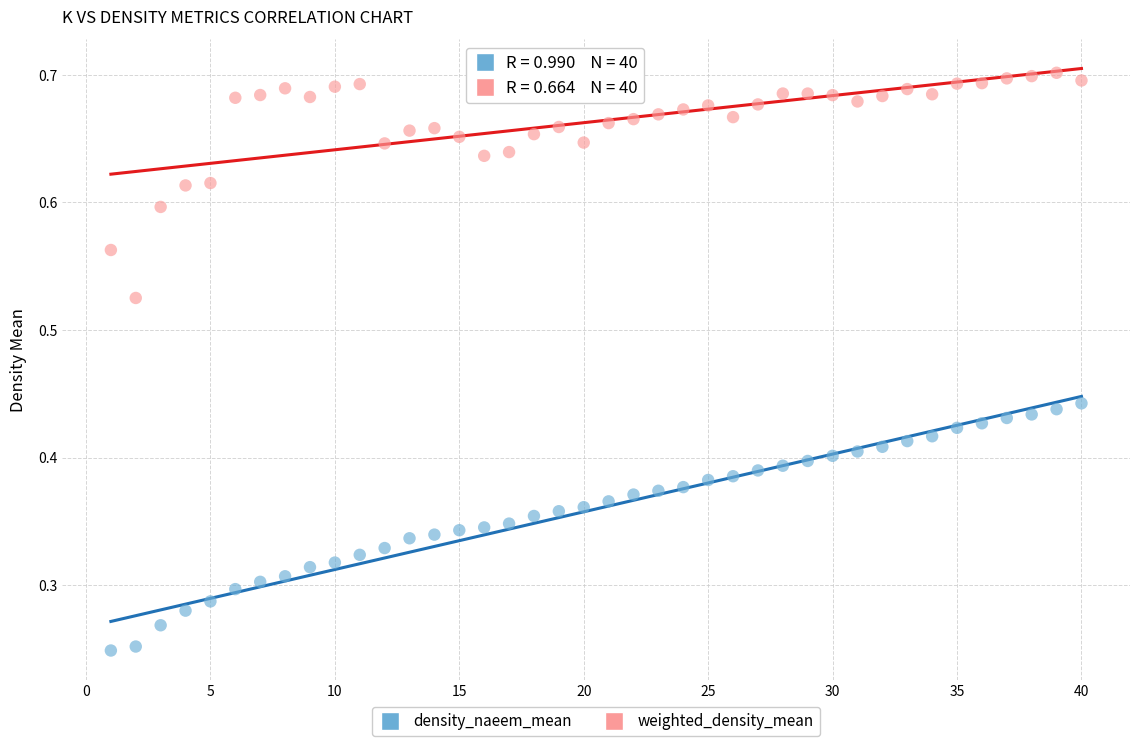

Which series reaches the minimum Y coordinate?

density_naeem_mean